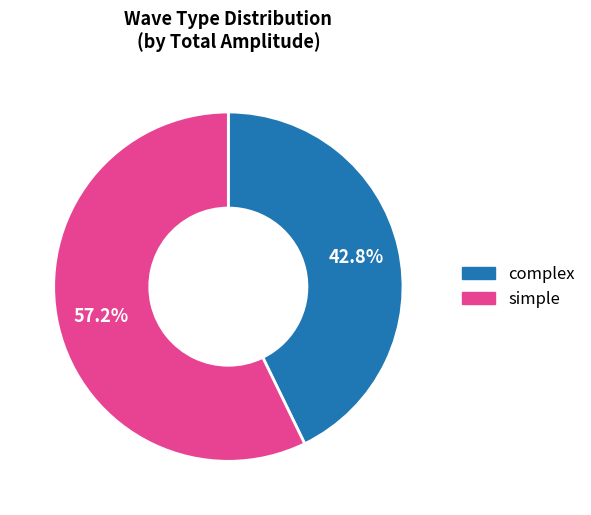

Is there any slice that represents more than half of the pie?

Yes